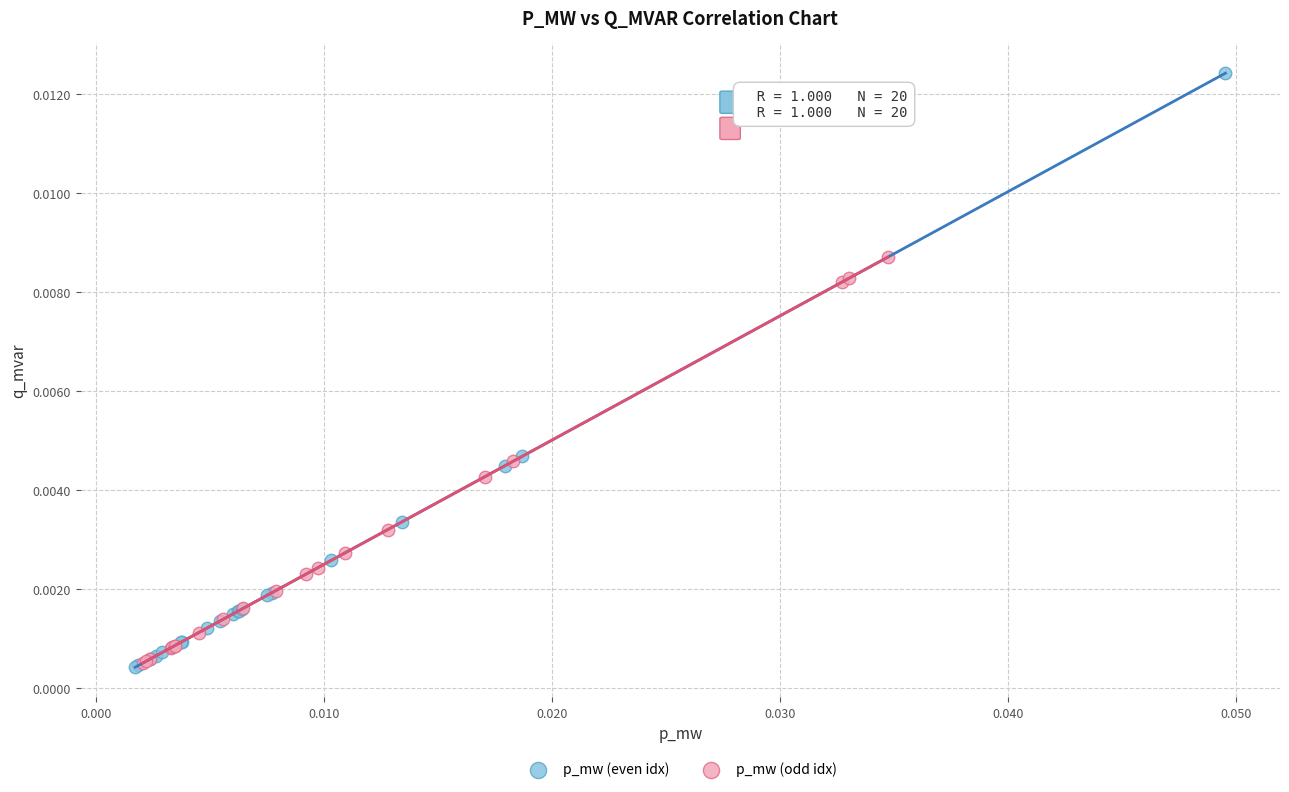

Which series has the widest spread of Y values?

p_mw (even idx)